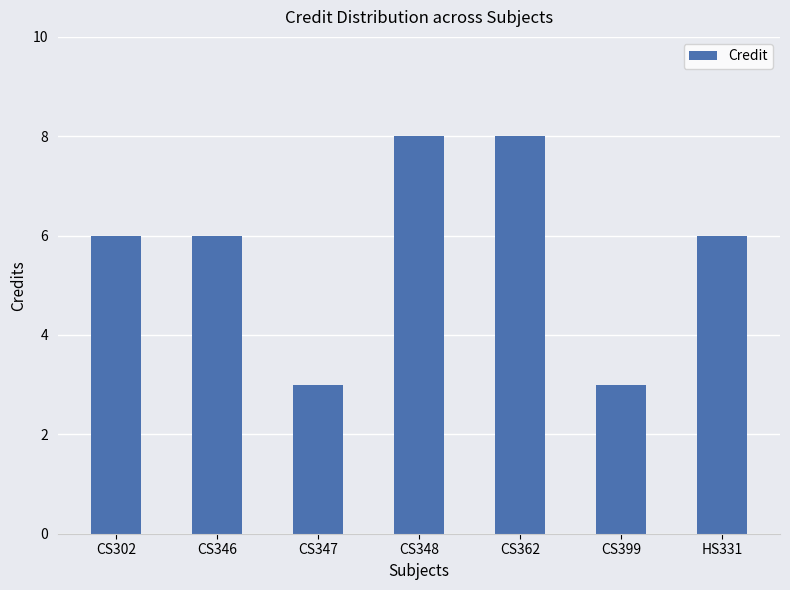

Which has a higher value, CS302 or CS348?

CS348